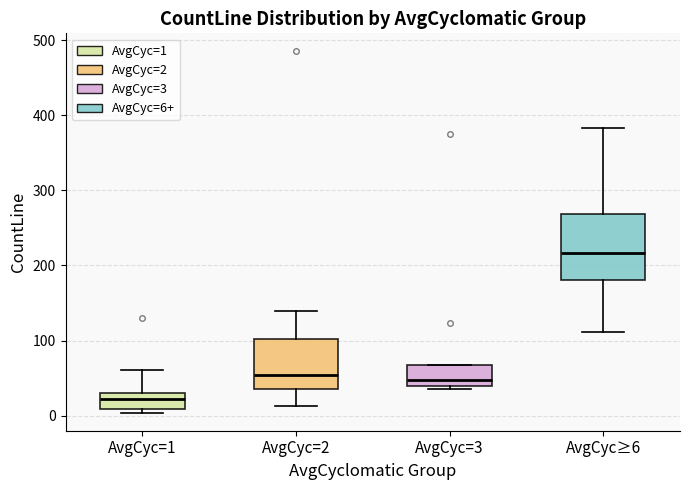

Where is the lower edge of the box for AvgCyc=1 on the y-axis? The values are not printed on the chart, so give them approximately, as read against the axis.

10